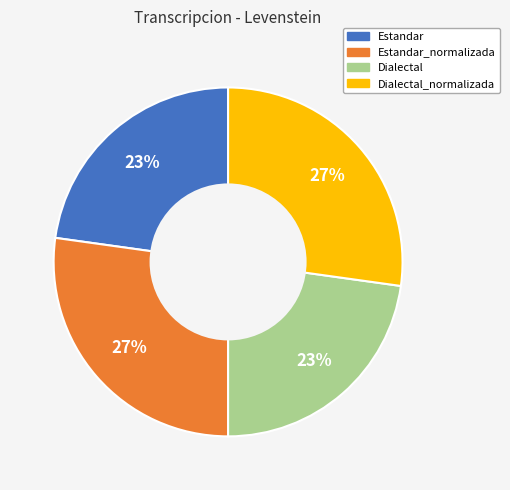

To the nearest percent, what is the difference between the largest and smallest slice percentages?

4%